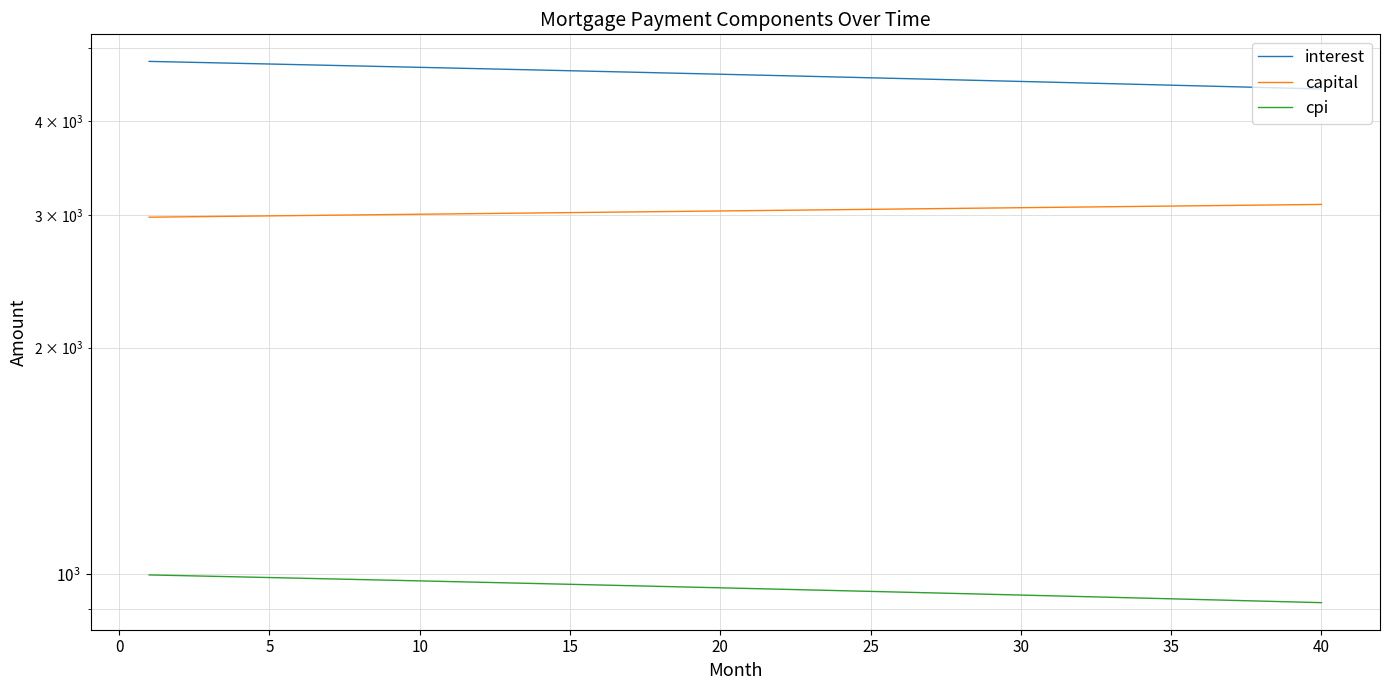

Which series has the largest total across all categories?

interest